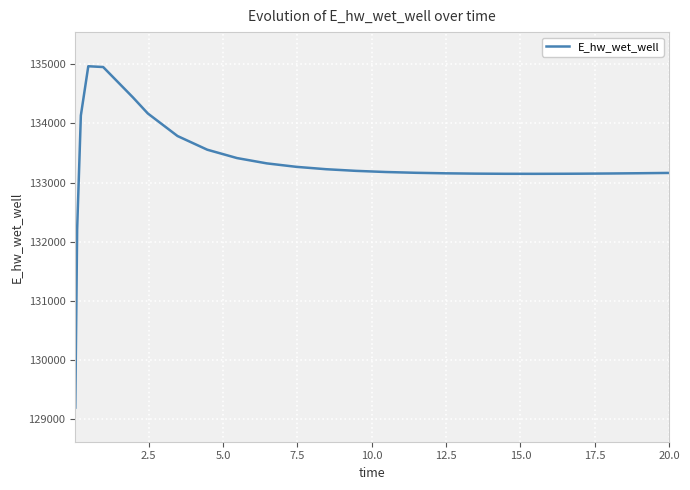

What is the smallest value displayed?

129196.1